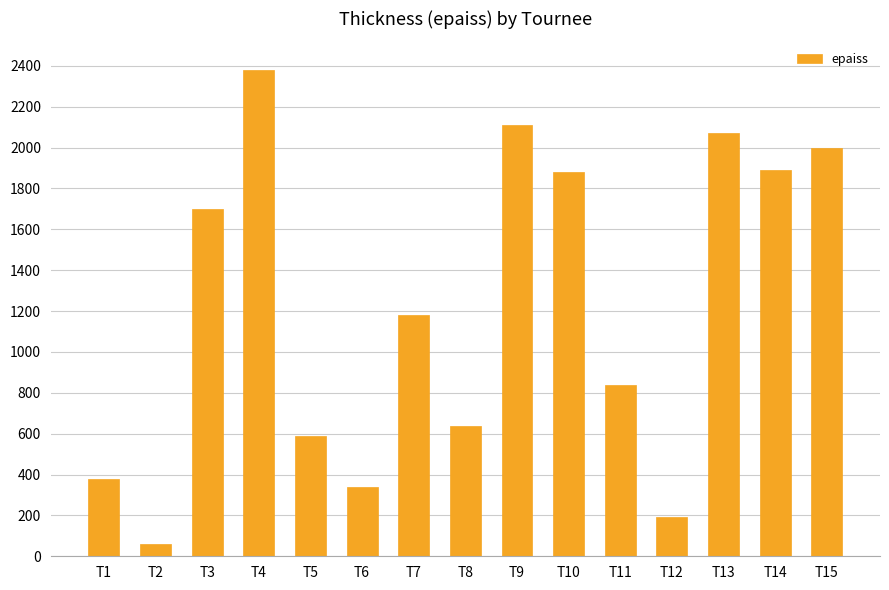

What is the difference between the maximum and minimum values?

2320